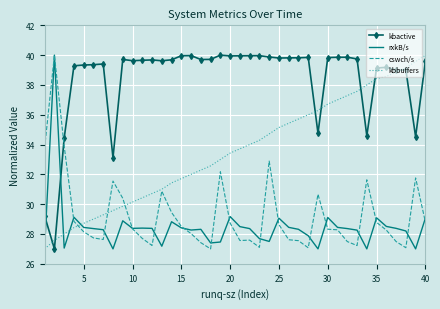

What is the greatest value displayed?

40.0